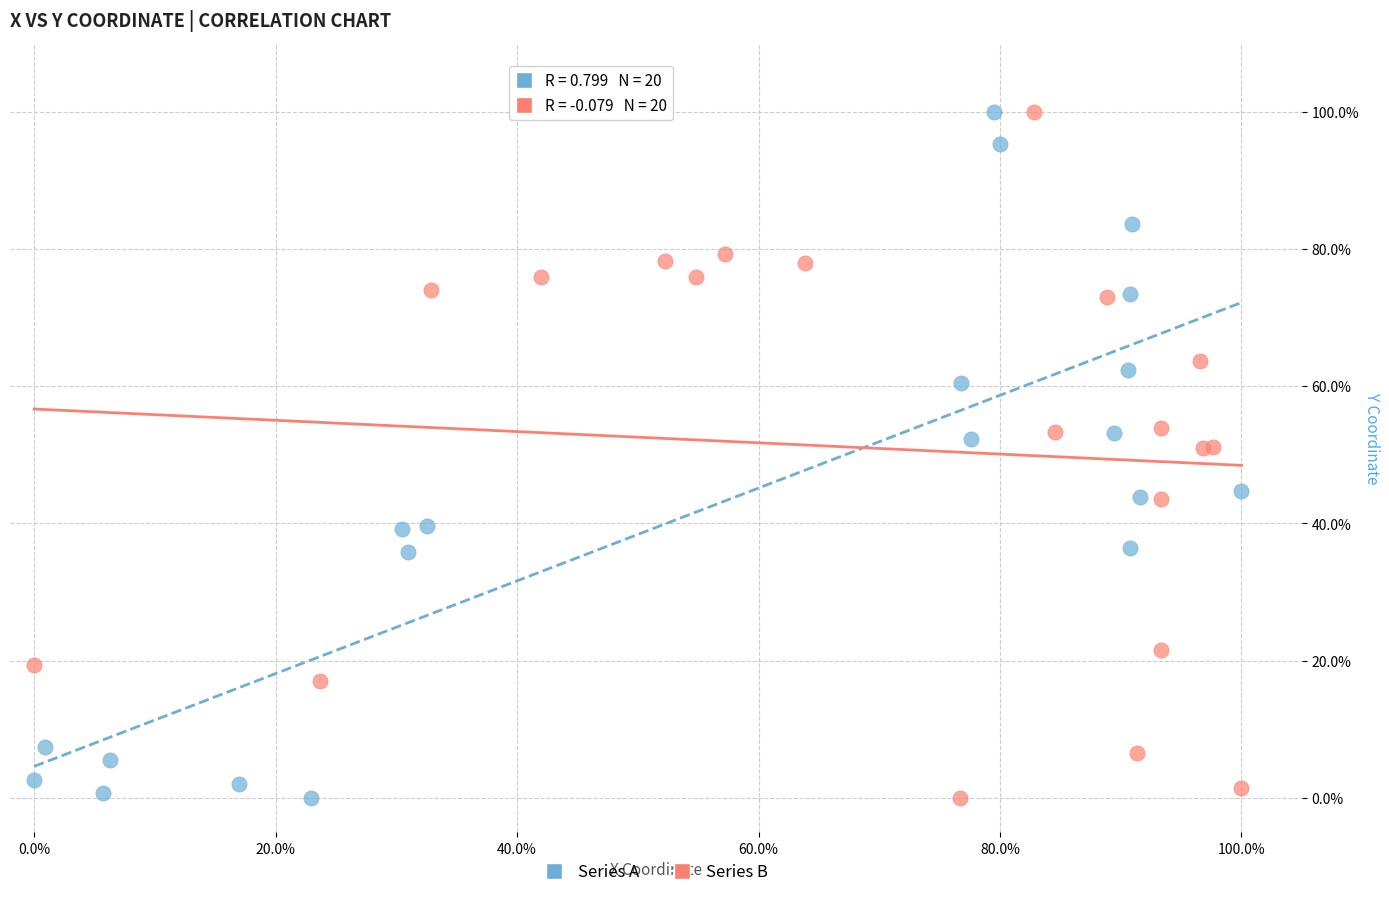

What are all the series names shown in the legend?

Series A, Series B